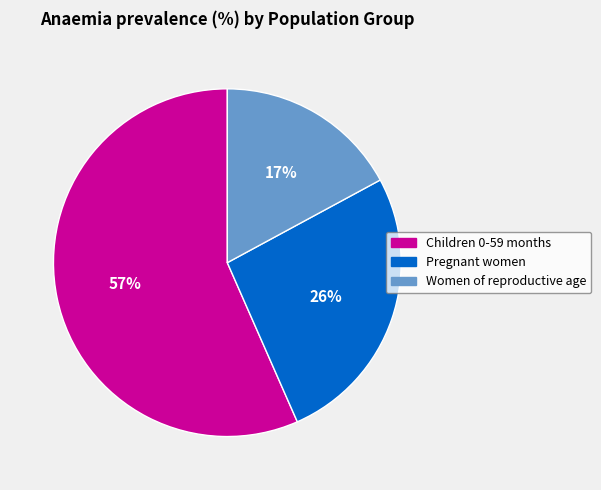

Do Women of reproductive age and Children 0-59 months together represent more than half of the pie?

Yes